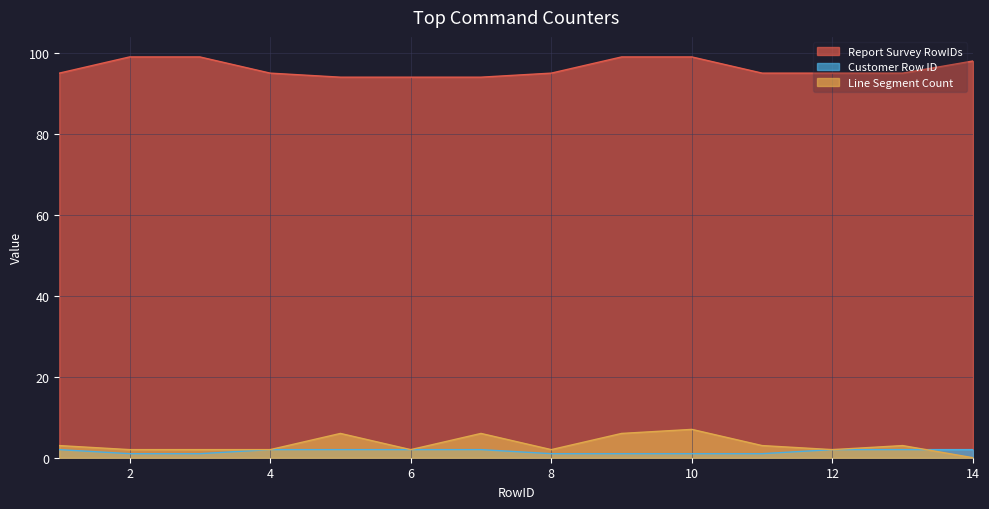

Between which two adjacent categories do Customer Row ID and Line Segment Count first intersect?

13 and 14